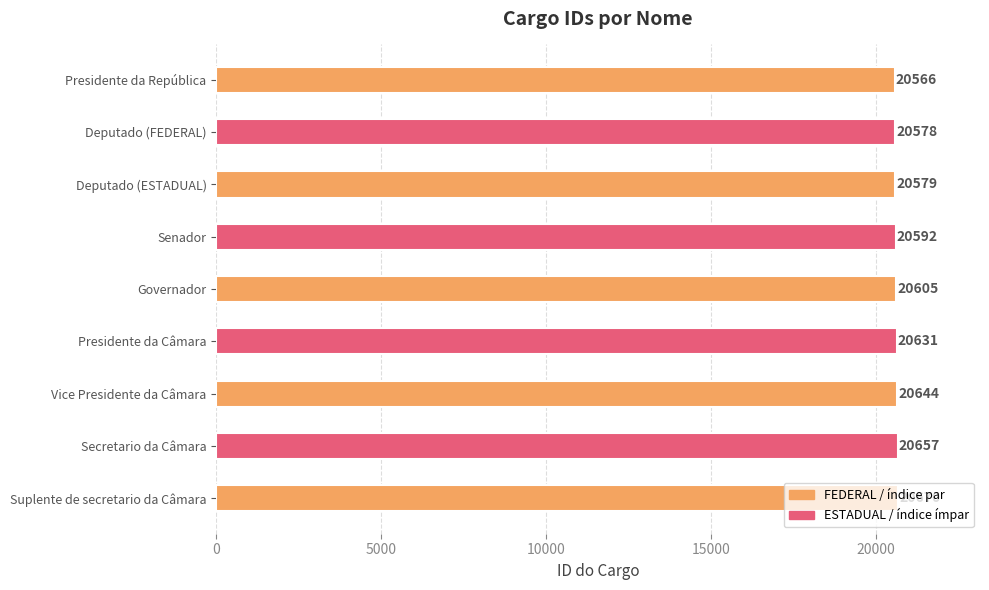

What is the sum of the values at Presidente da República and Presidente da Câmara?

41197